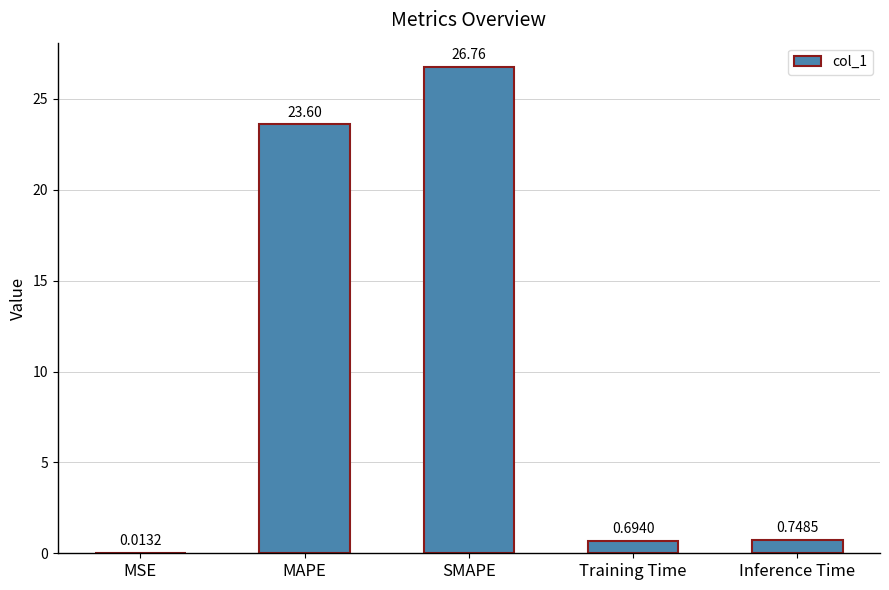

Between Training Time and MSE, which is larger?

Training Time